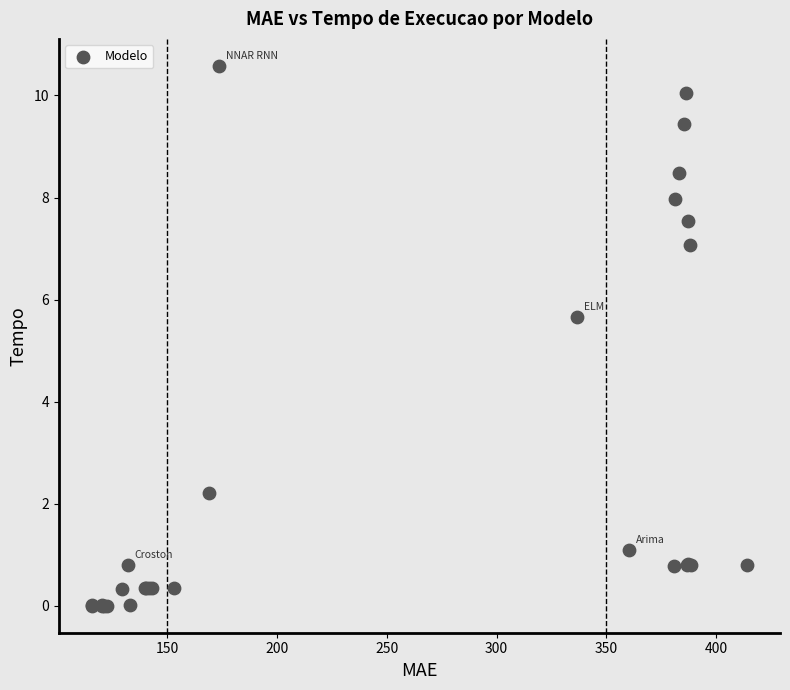

What Y value in the scatter plot is closest to 5?

5.7